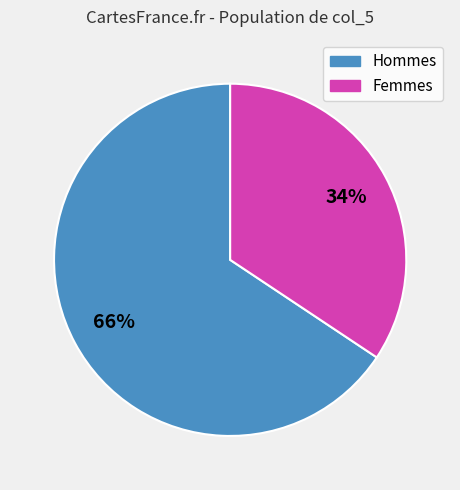

Is there any slice that represents more than half of the pie?

Yes